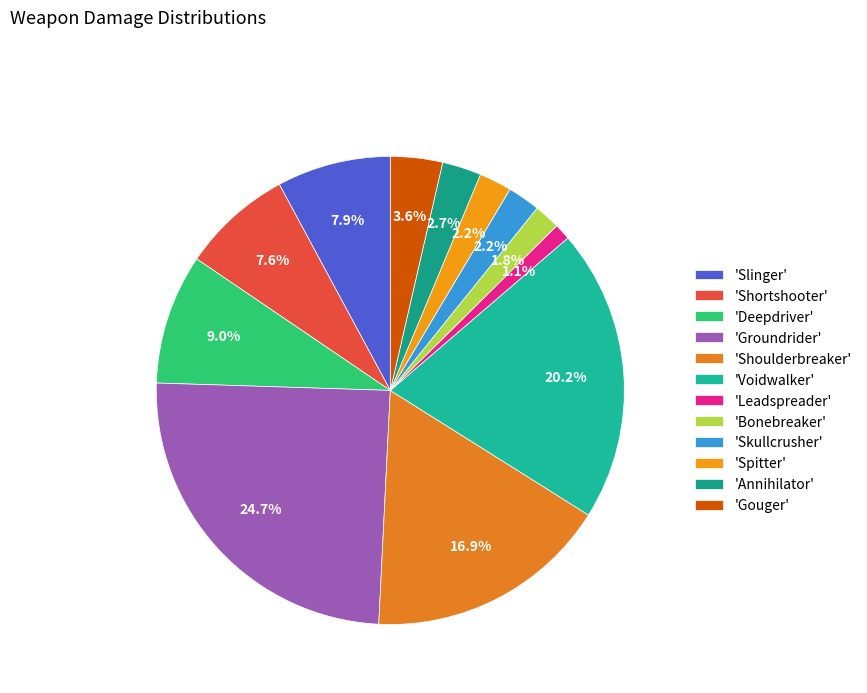

Which category has the smallest portion of the pie?

'Leadspreader'